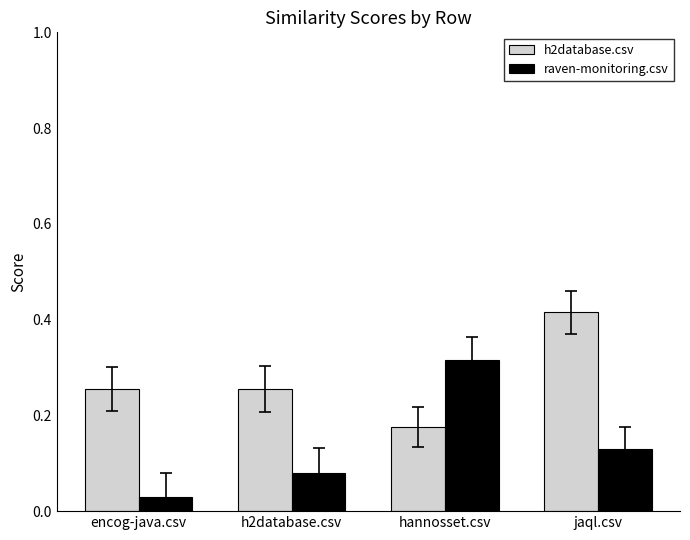

What is the label of the 4th bar from the left?

jaql.csv